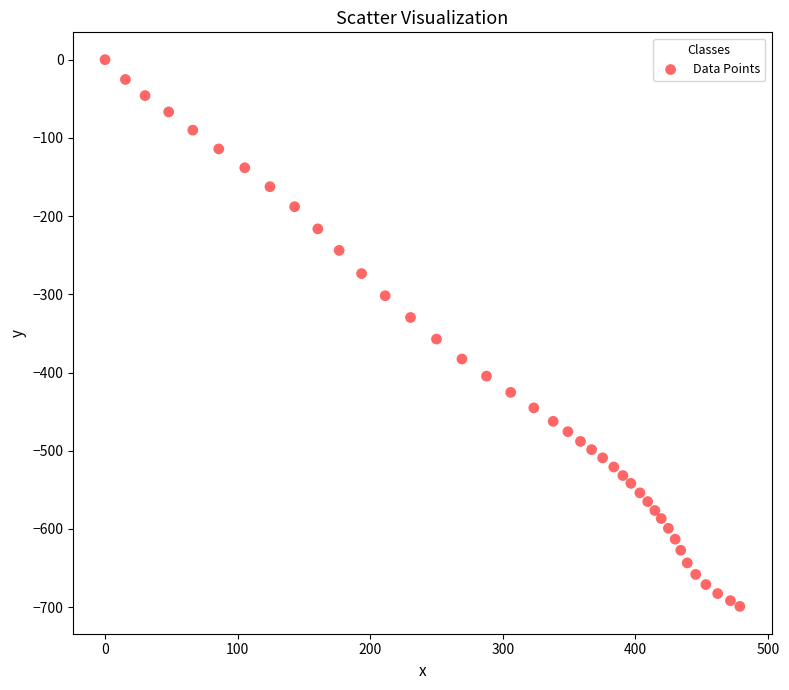

What is the range of X values (max minus min)?

478.8